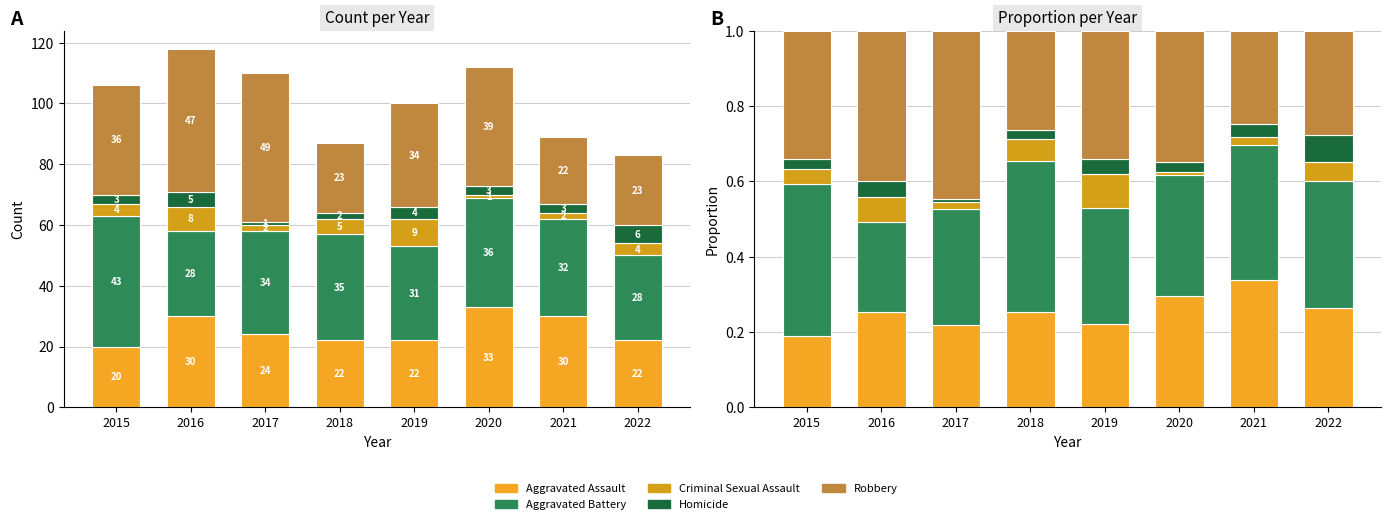

Is the value of Robbery at 2017 greater than the value of Homicide at 2019?

Yes